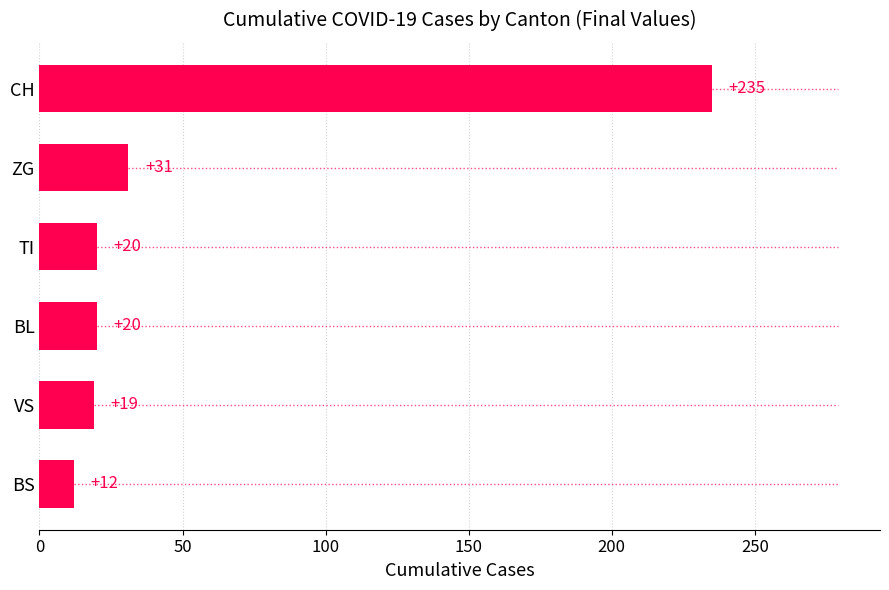

How many distinct data groups are displayed?

1